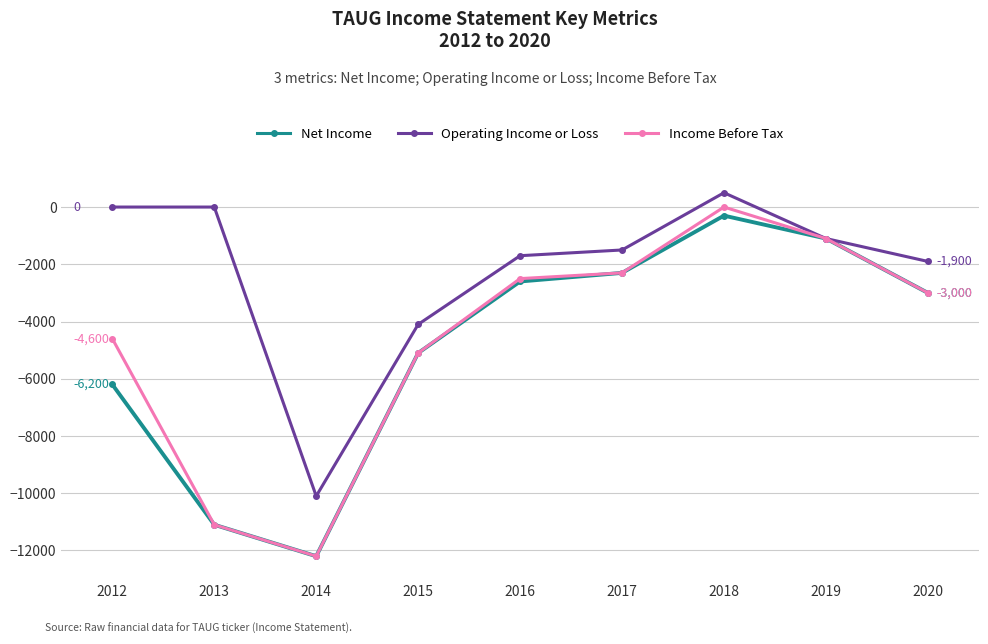

What is the maximum value for Net Income?

-300